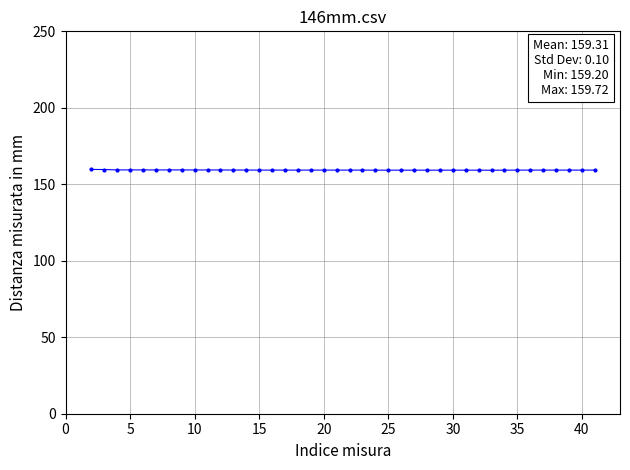

What is the maximum value shown in the chart?

159.7